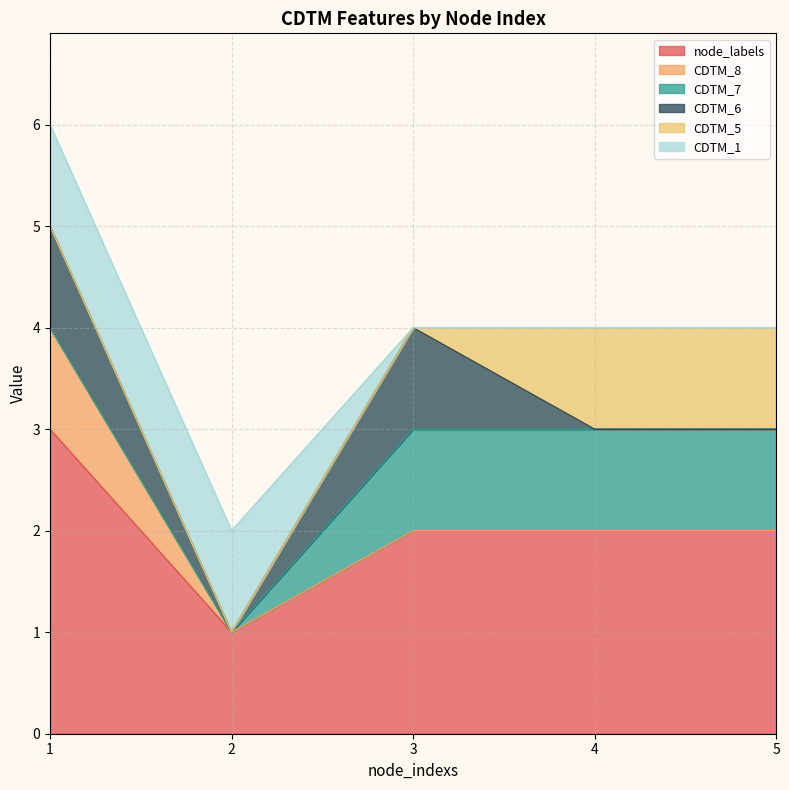

True or false: CDTM_8 and CDTM_5 intersect in this chart.

False